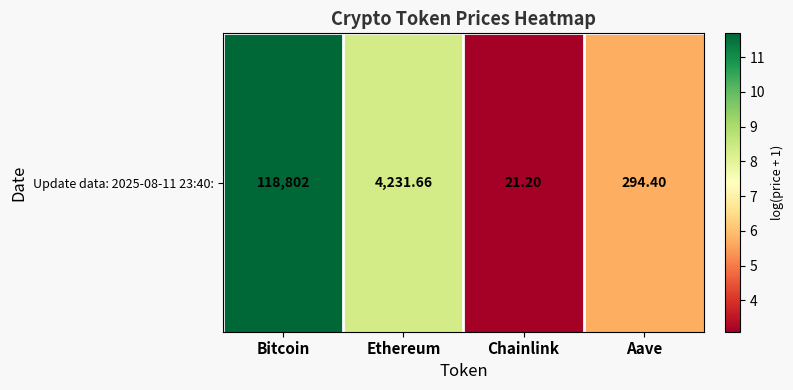

True or false: the data shows 3.1 at Chainlink.

True